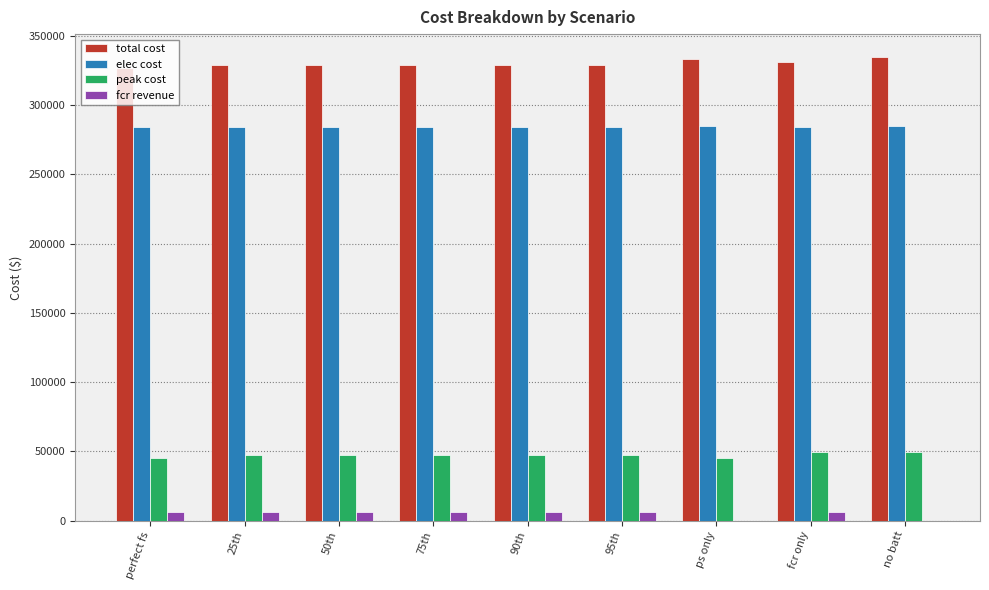

Is the value of peak cost at 75th greater than the value of total cost at 90th?

No